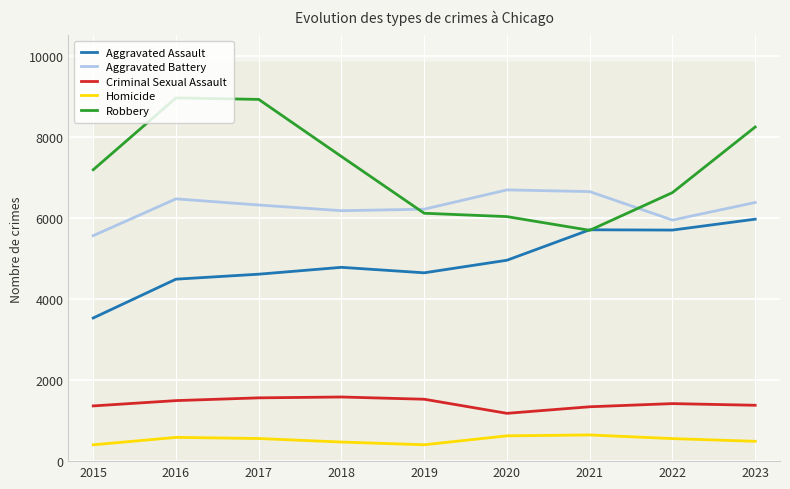

In Aggravated Battery, how many points are lower than both neighbors (excluding endpoints)?

2